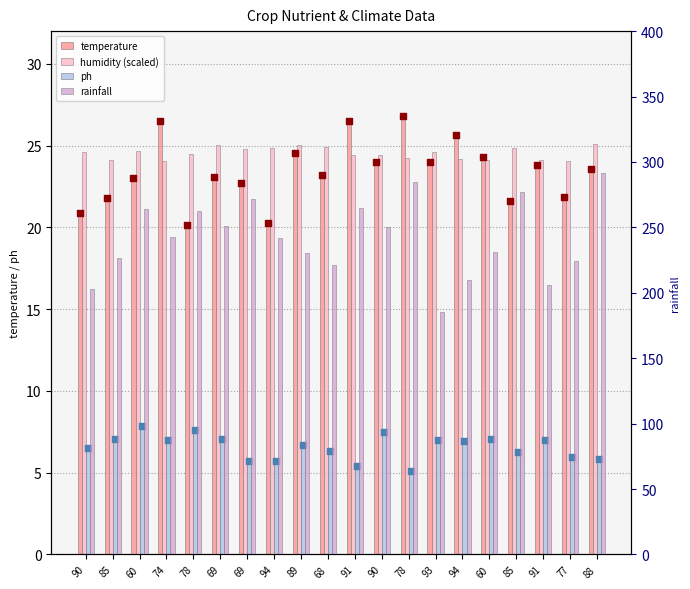

At which category is the sum across all series the highest?

88